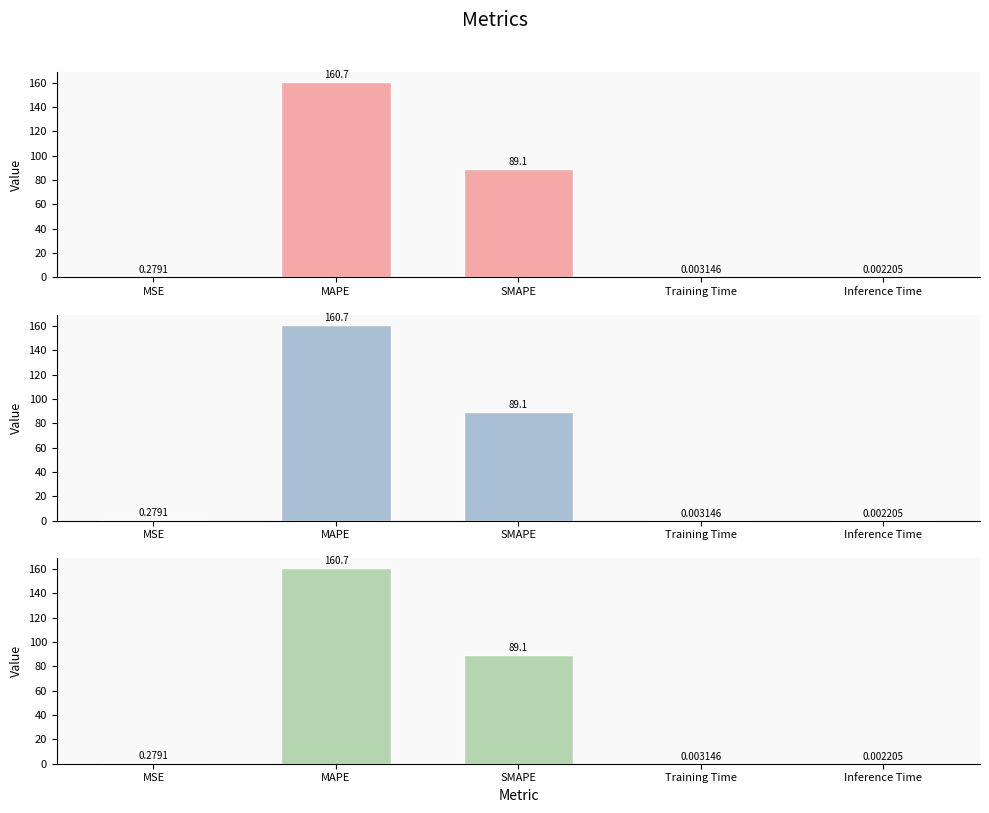

What is the sum of the col_1_series3 values at MAPE and Inference Time?

160.7